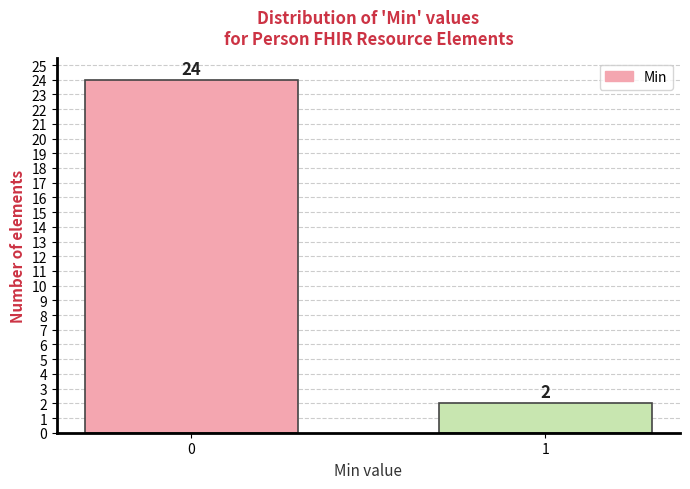

Reading left to right, transcribe all the data shown in this chart.

0=24	1=2